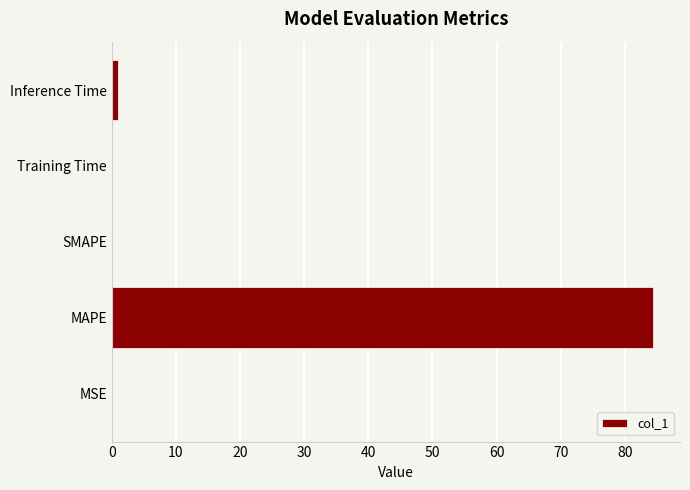

What is the greatest value displayed?

84.4